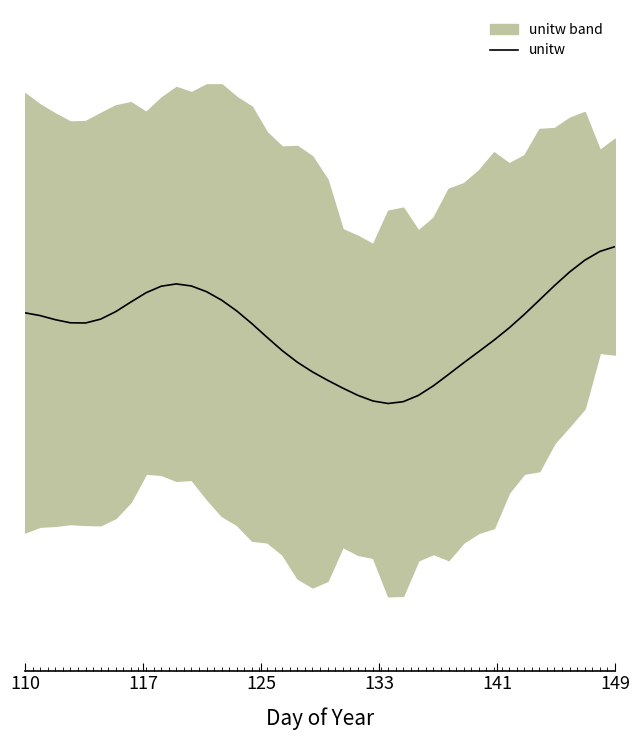

How many points are higher than both their immediate neighbors (excluding endpoints)?

1